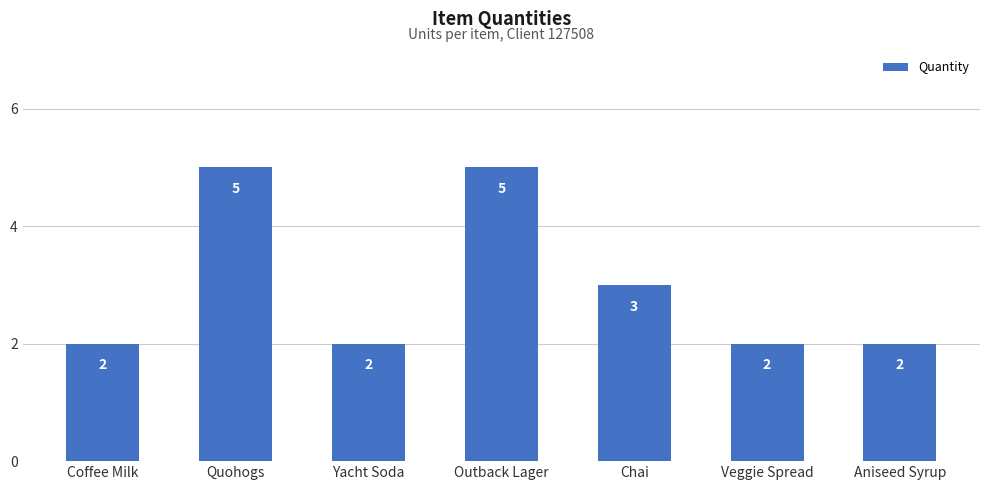

Is it true that the value at Outback Lager is 5?

True